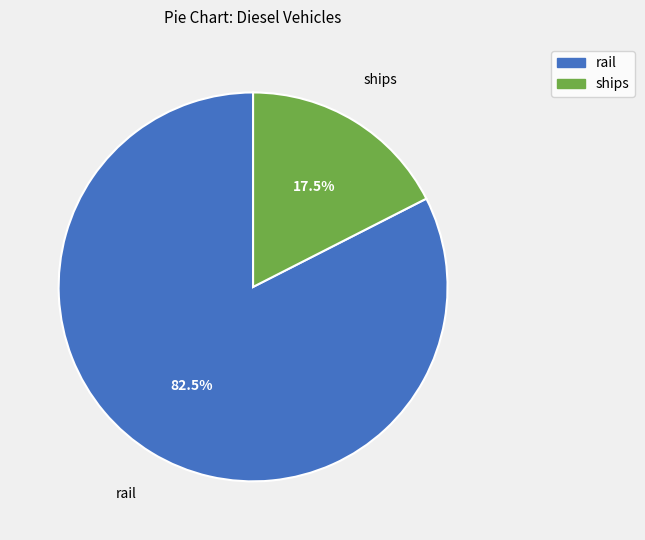

How much of the chart is everything except ships?

82.5%